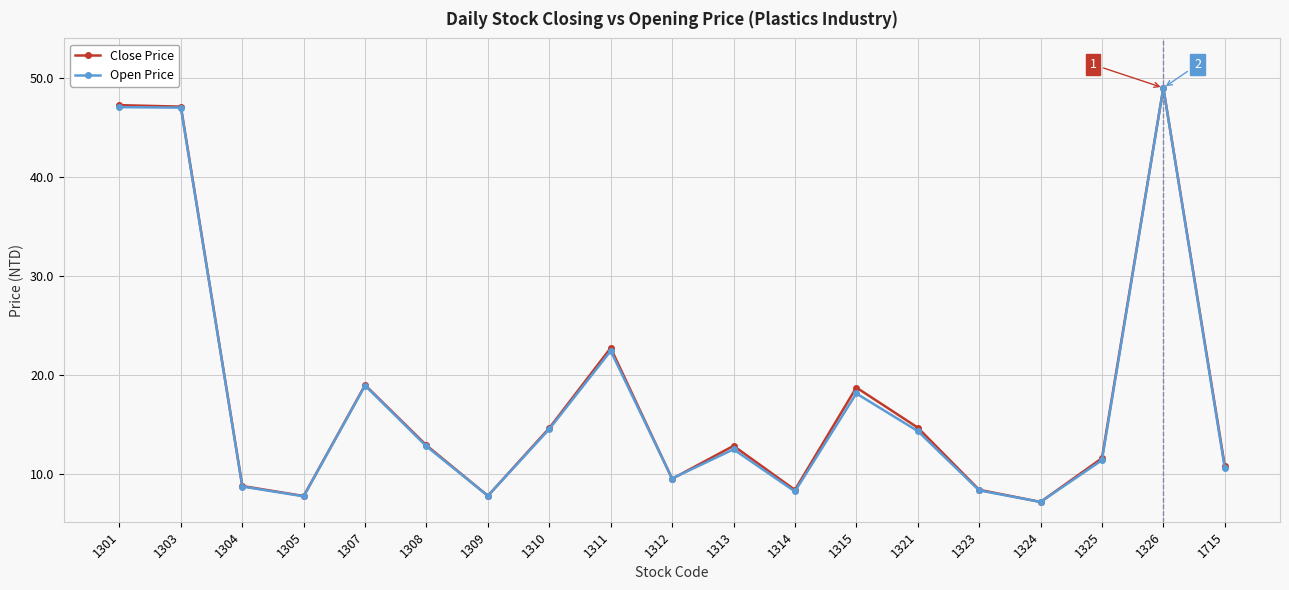

Which series changed the most between 1303 and 1313?

Open Price